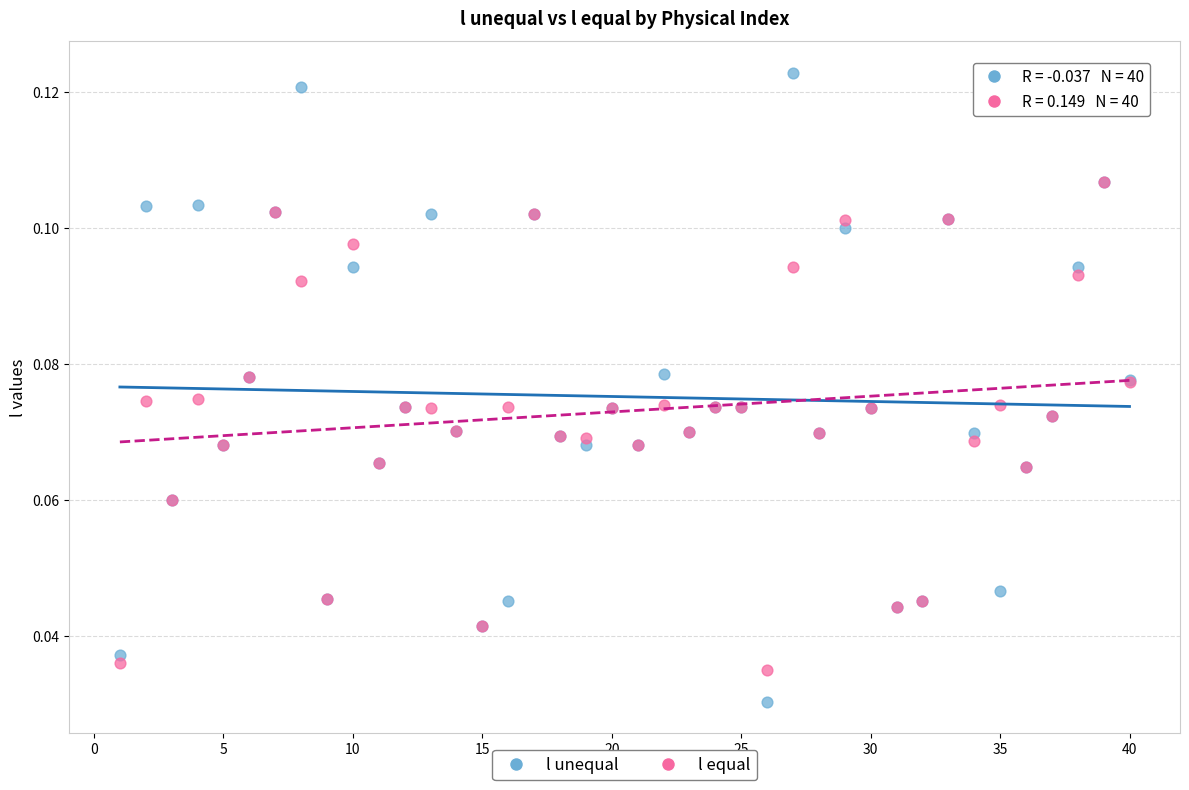

Which series has the widest spread of Y values?

l unequal